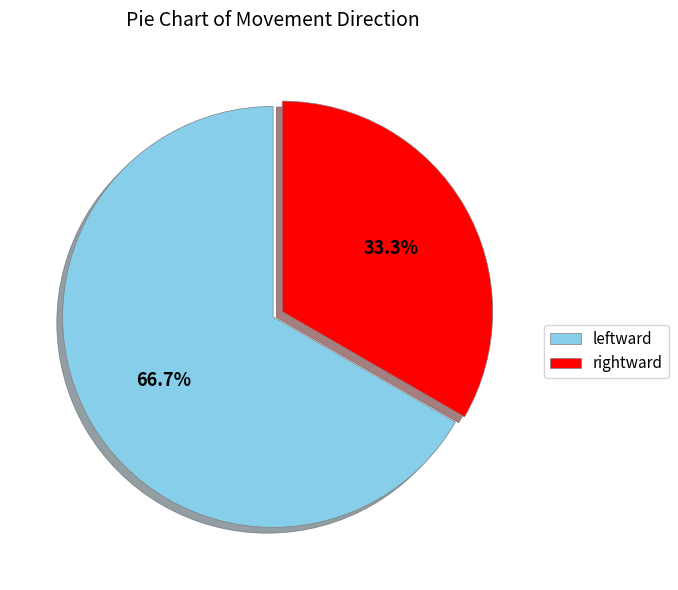

To the nearest percent, what is the difference between the largest and smallest slice percentages?

33%